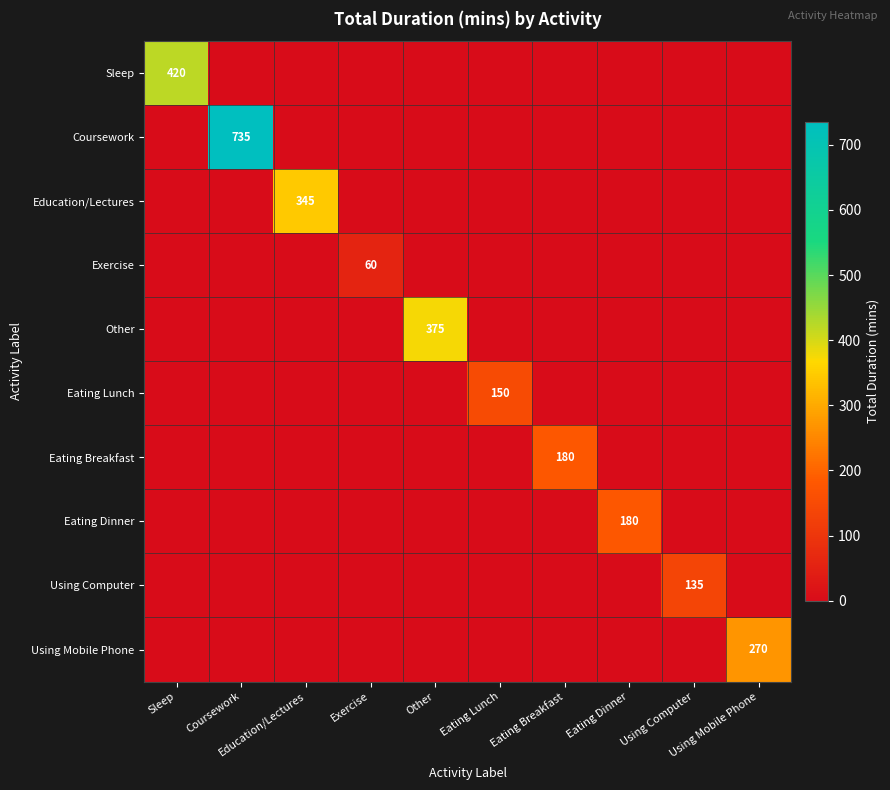

Rank the categories by Using Mobile Phone value from lowest to highest.

Sleep, Coursework, Education/Lectures, Exercise, Other, Eating Lunch, Eating Breakfast, Eating Dinner, Using Computer, Using Mobile Phone